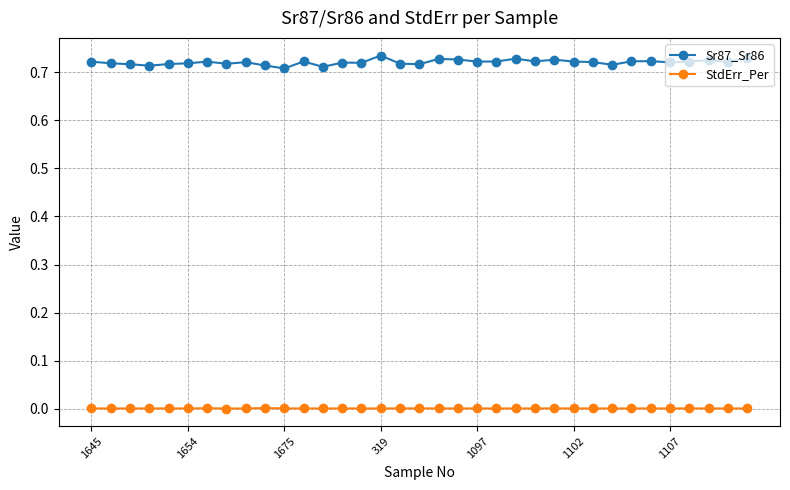

Rank the series by their average value, from highest to lowest.

Sr87_Sr86, StdErr_Per